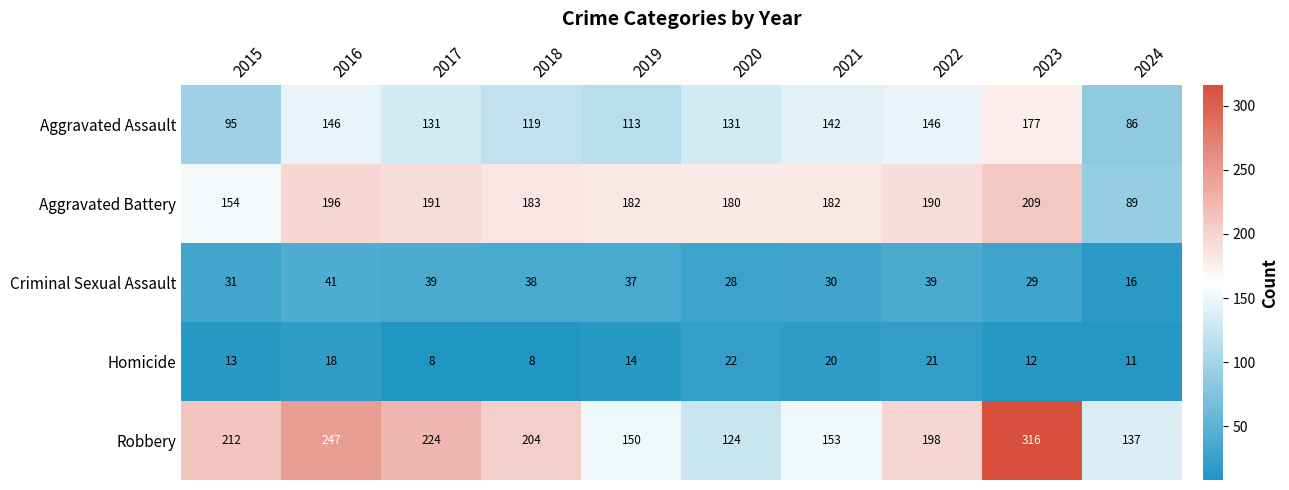

What is the difference between the Aggravated Battery values at 2019 and 2017?

9